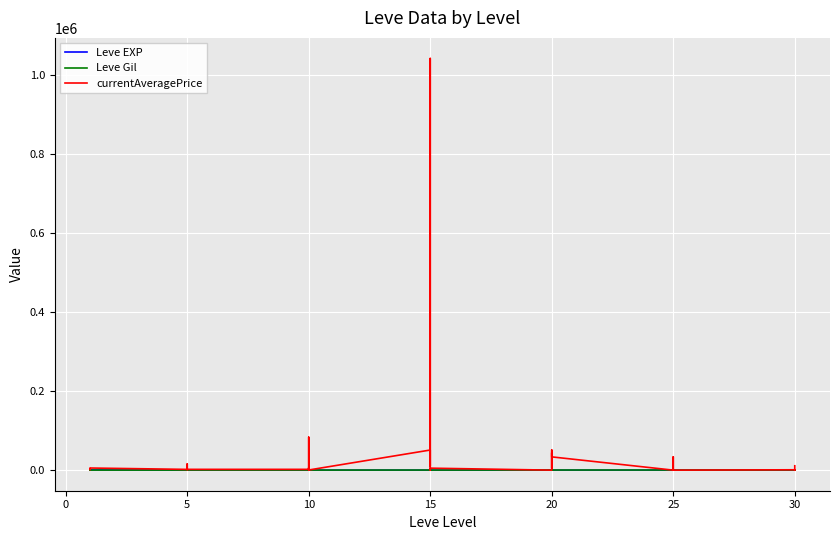

How many categories are shown in the chart?

40